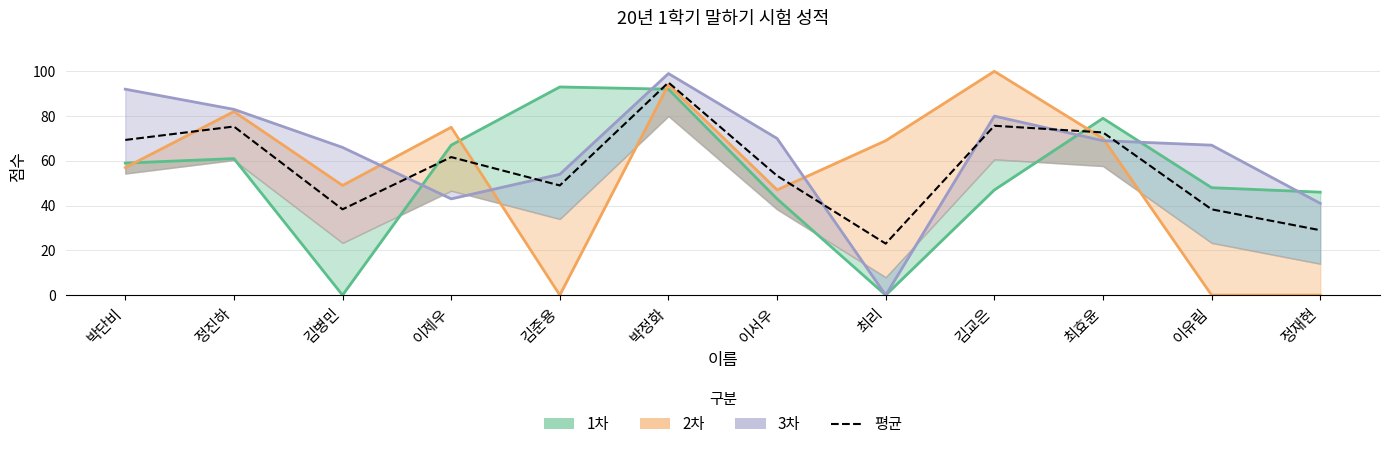

True or false: the data shows 74.1 at 이서우.

False